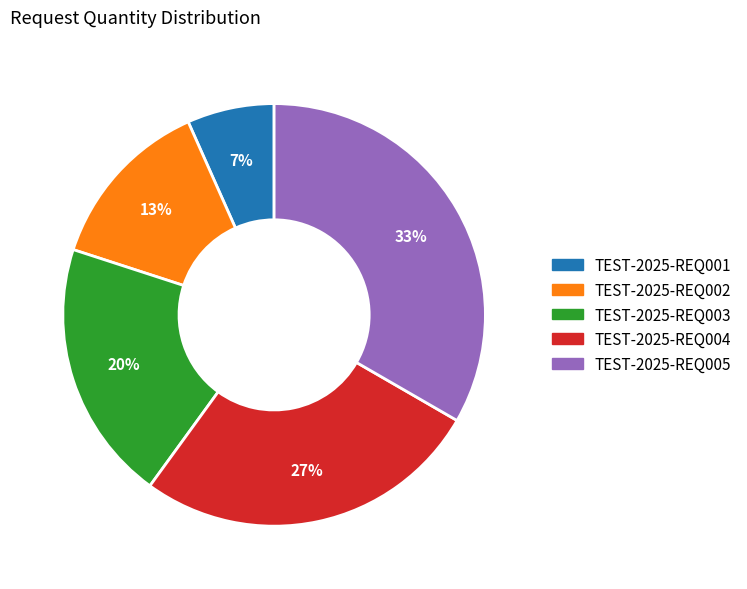

To the nearest percent, what percentage of the pie is TEST-2025-REQ001?

7%